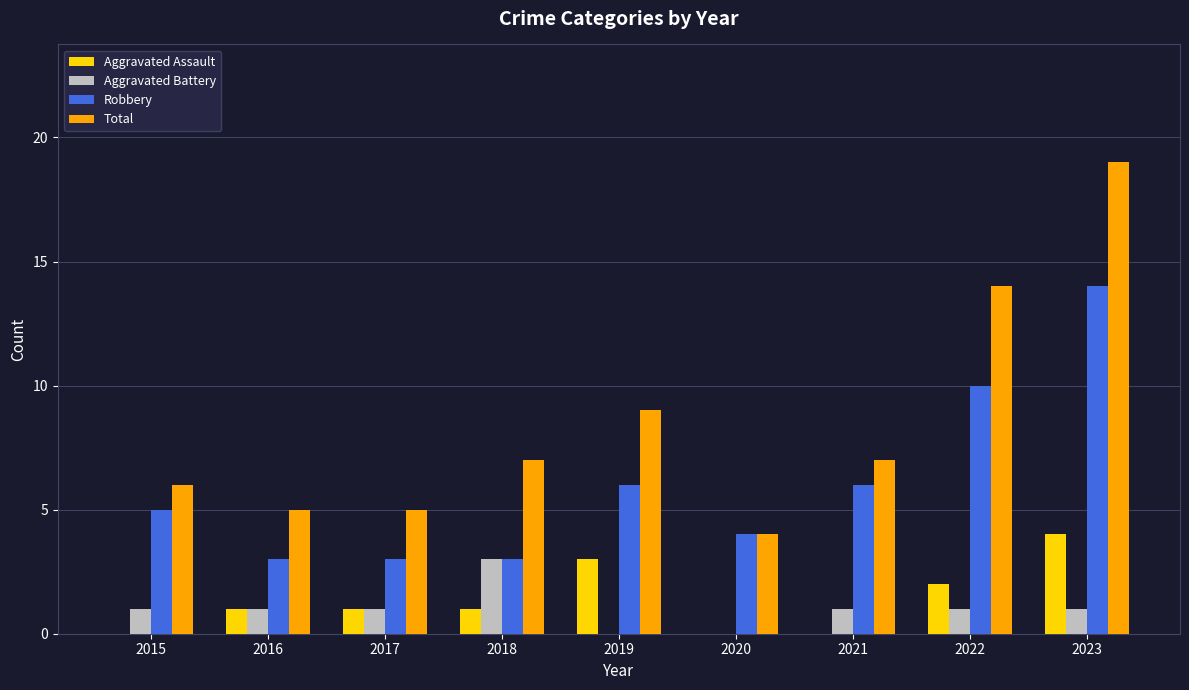

Where is Aggravated Assault nearest to the value 2?

2022